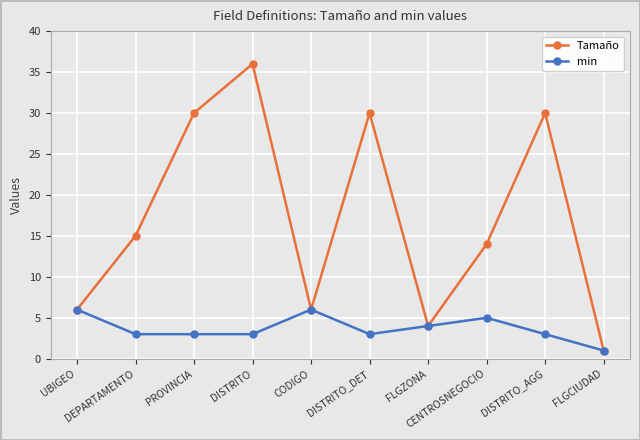

At how many categories does at least one series exceed 2?

9